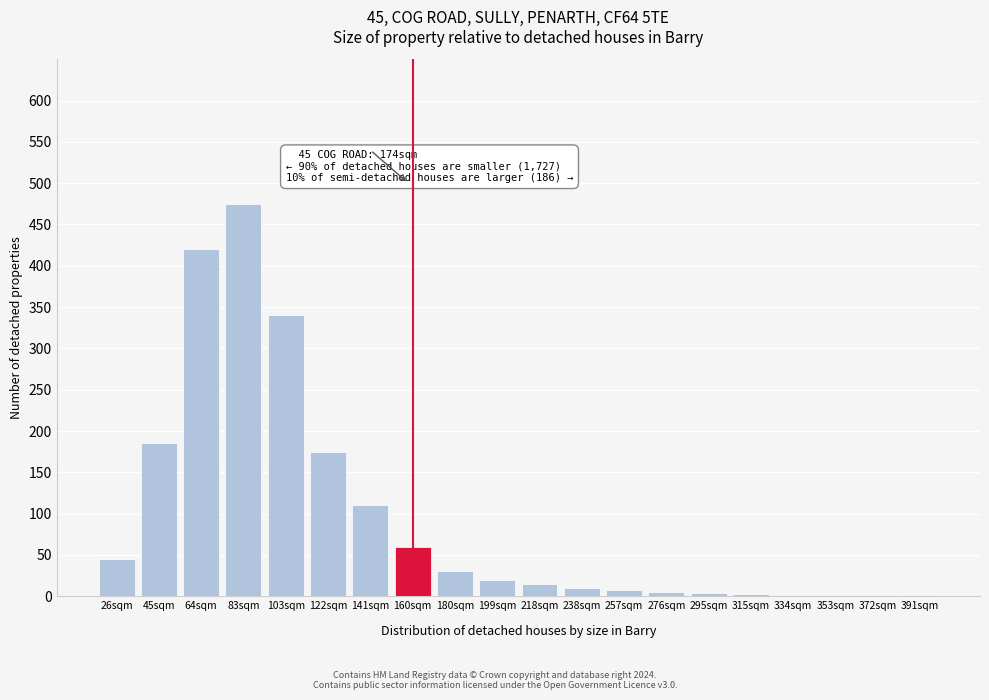

At which label is the value closest to 238?

45sqm